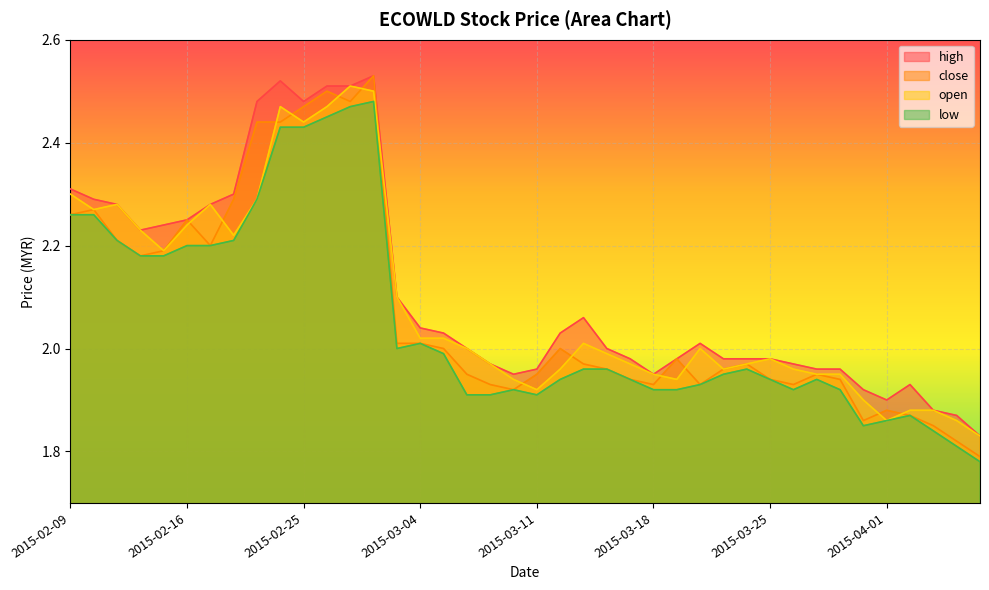

What is the sum of the close values at 2015-03-03 and 2015-03-20?

3.9